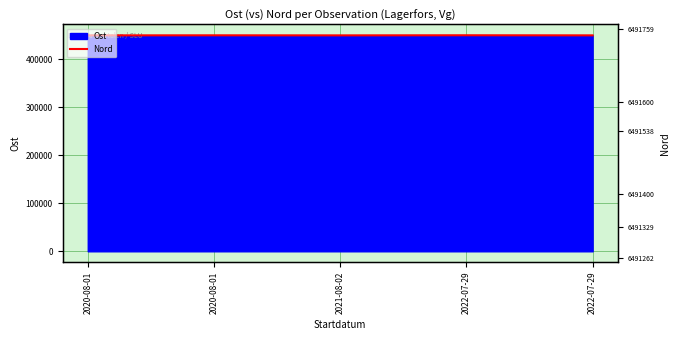

Where does the data first go above 449352?

2020-08-01